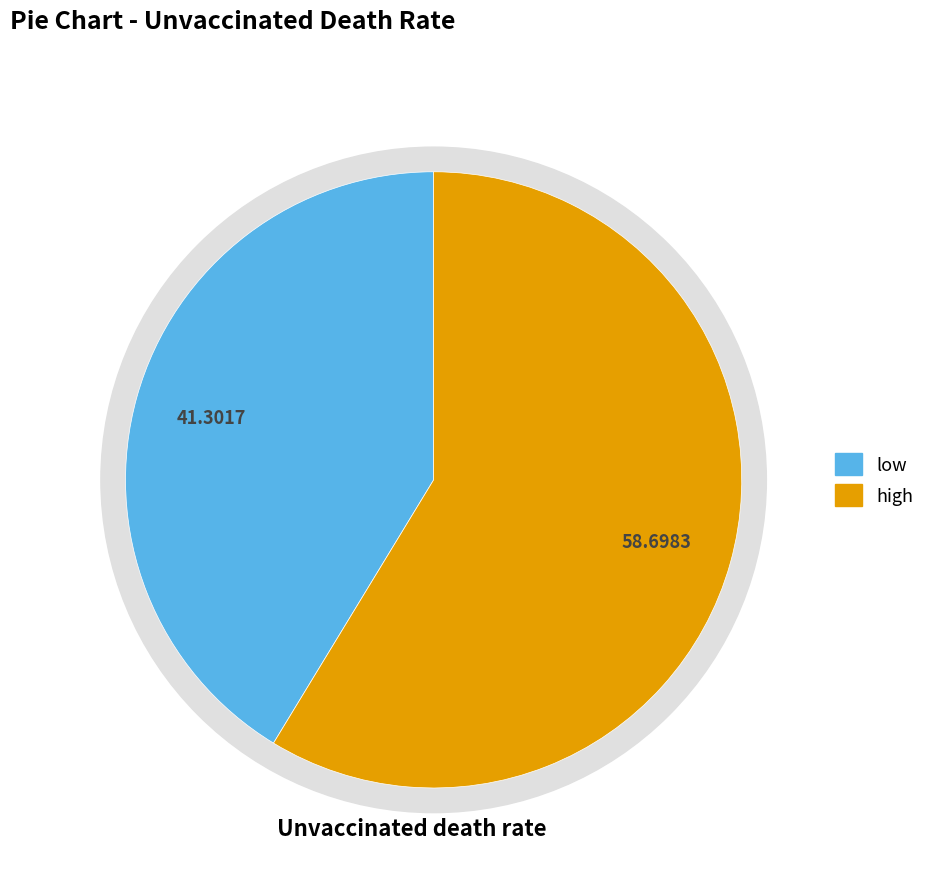

Which category accounts for the majority?

high